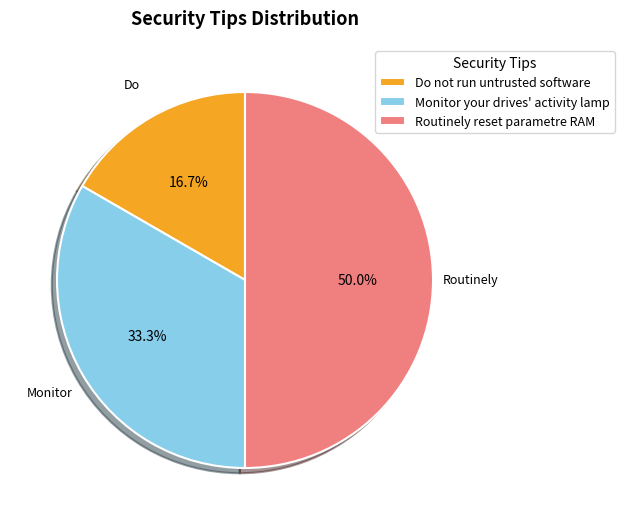

Is Monitor your drives' activity lamp the majority of the pie?

No